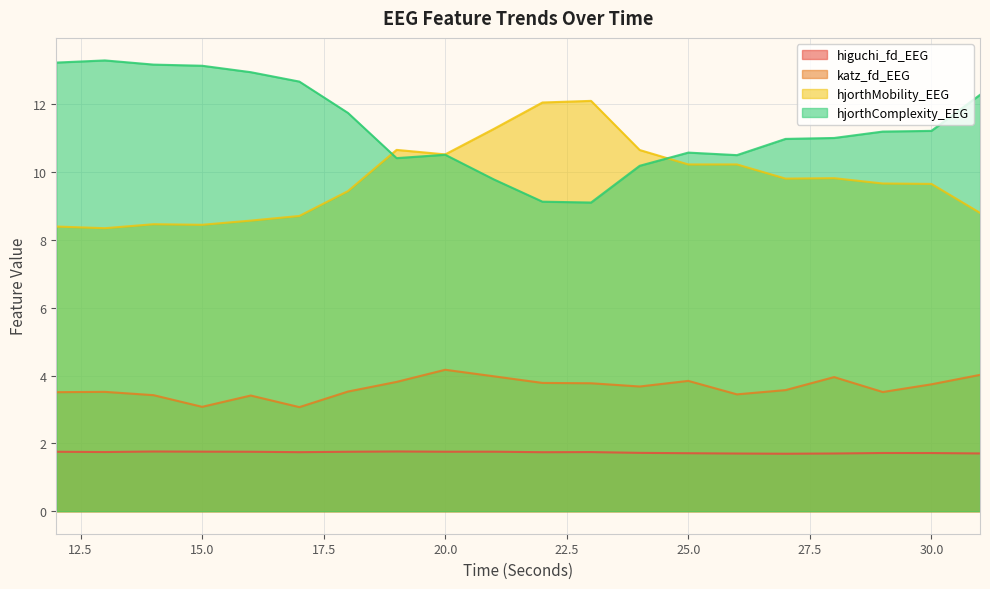

At 30.0, list the series in order from largest to smallest.

hjorthComplexity_EEG, hjorthMobility_EEG, katz_fd_EEG, higuchi_fd_EEG